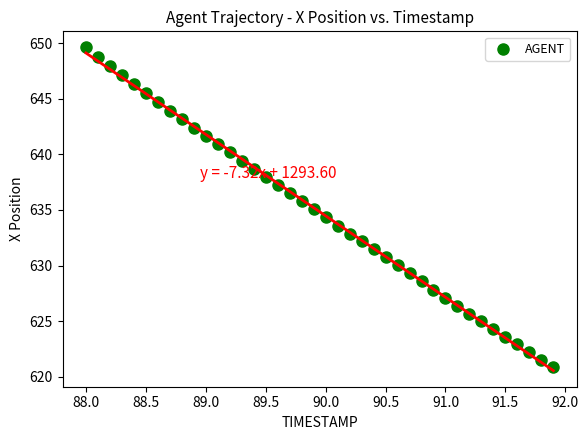

What is the range of X values (max minus min)?

3.9